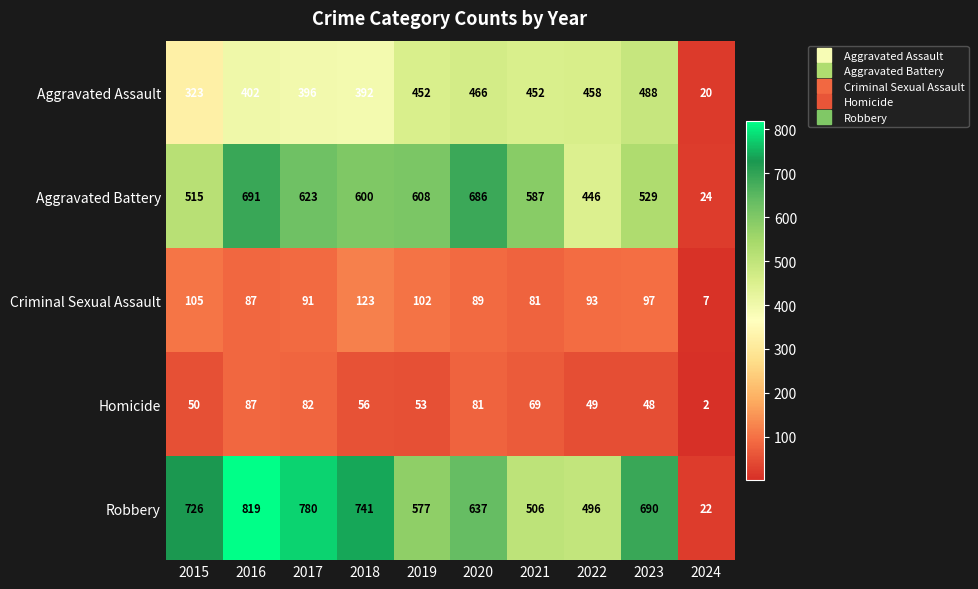

Is the value of Robbery at 2024 greater than the value of Aggravated Battery at 2021?

No